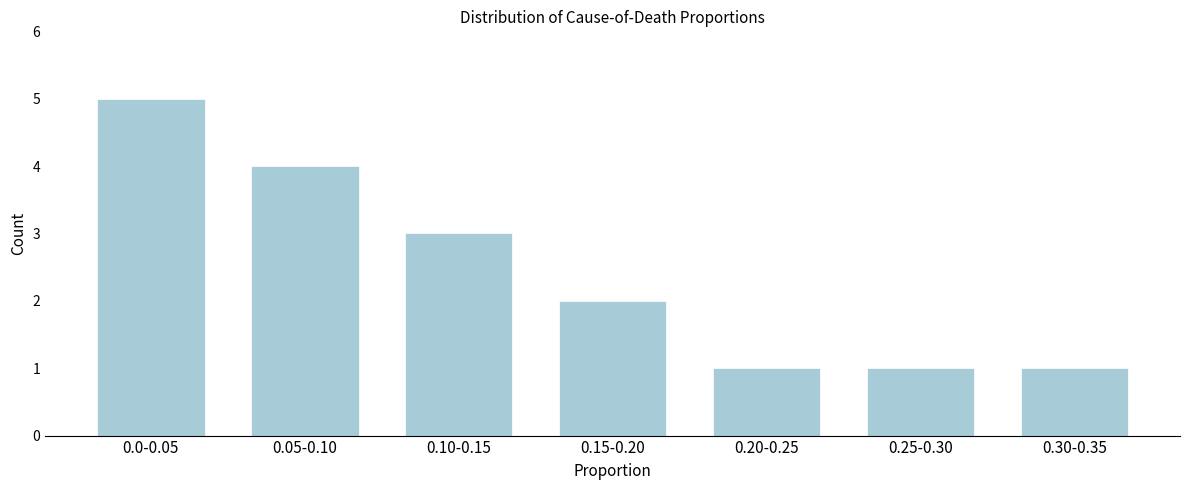

Reading left to right, transcribe all the data shown in this chart.

5	4	3	2	1	1	1